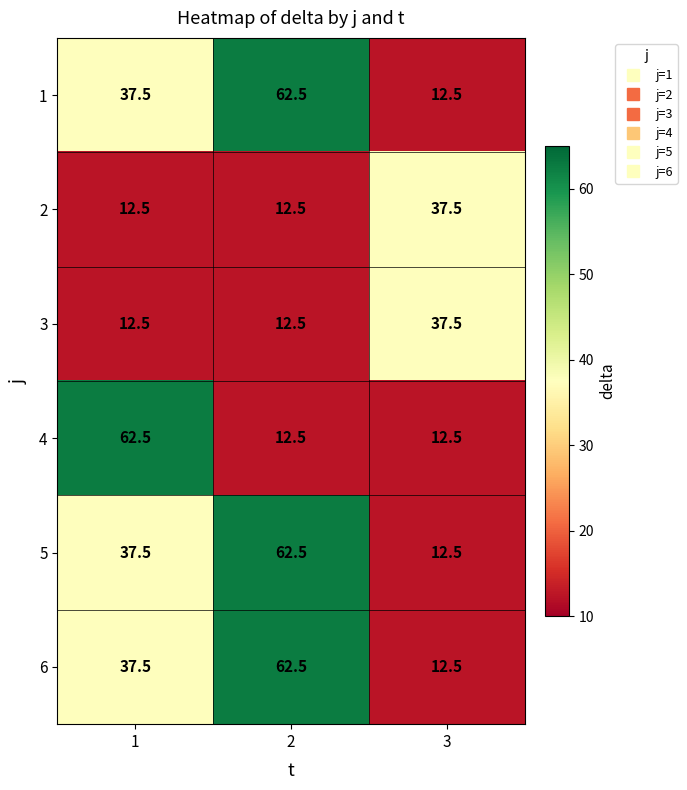

Which series changed the most between 1 and 3?

4